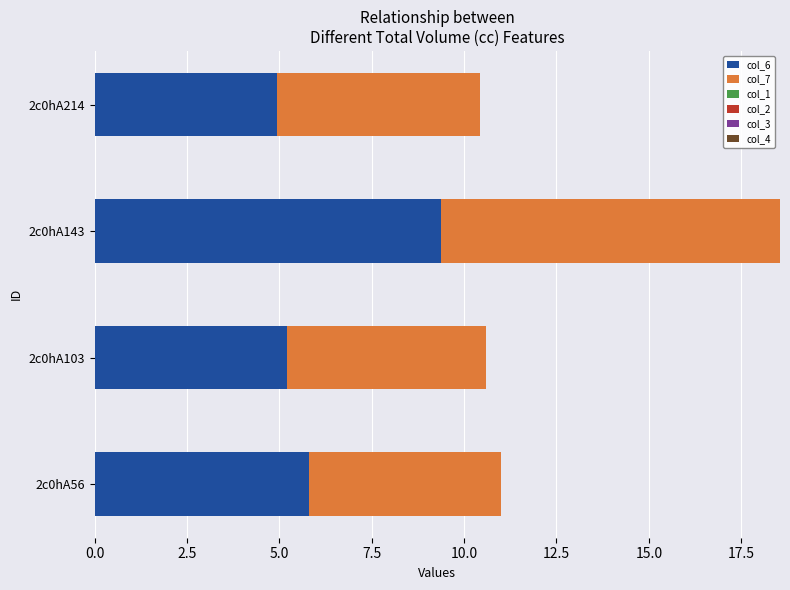

The value of col_6 at 2c0hA103 is 2.2. True or false?

False